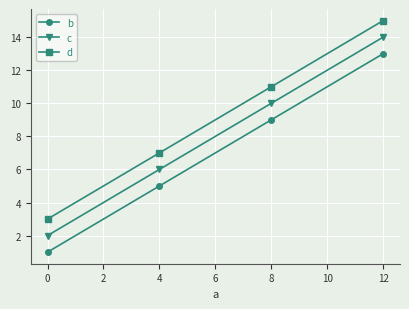

Is it true that c equals 1 at 0?

False